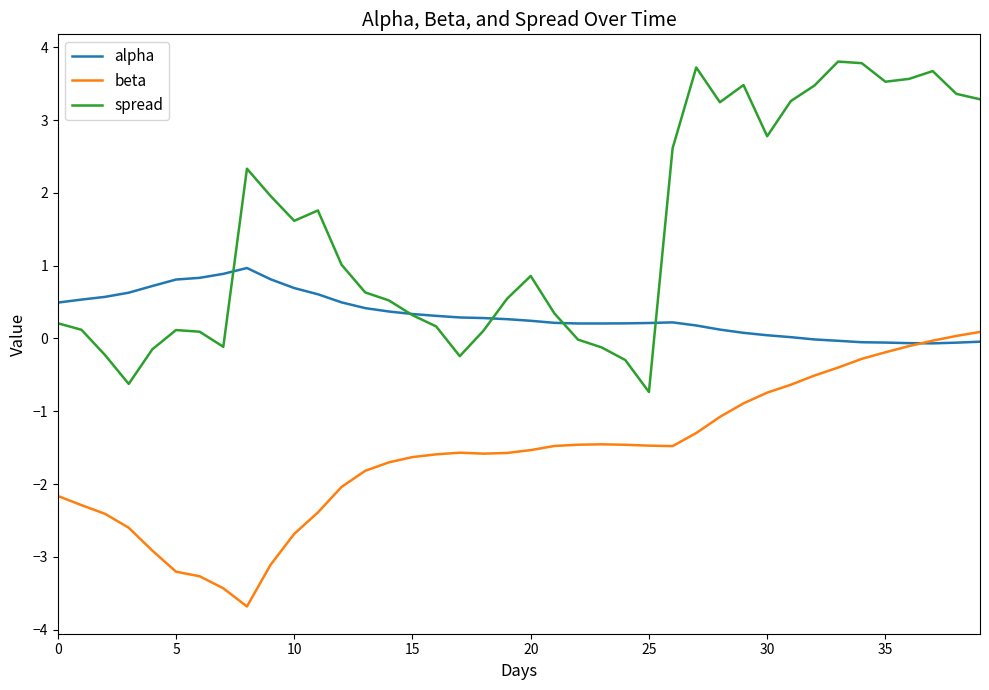

What is the greatest value displayed?

3.8